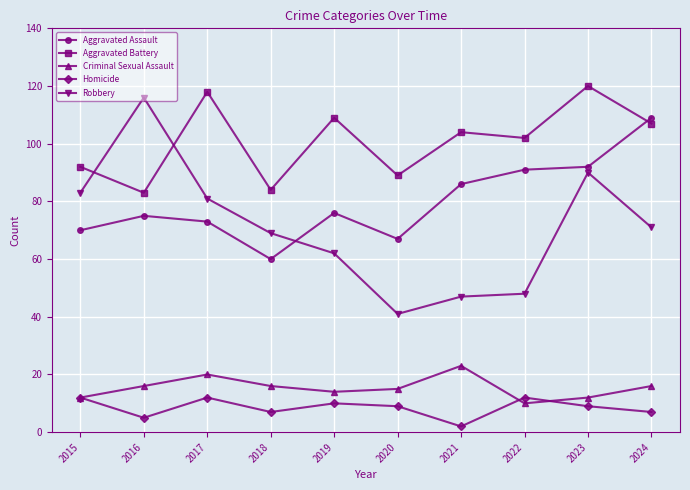

What are all the series names shown in the legend?

Aggravated Assault, Aggravated Battery, Criminal Sexual Assault, Homicide, Robbery